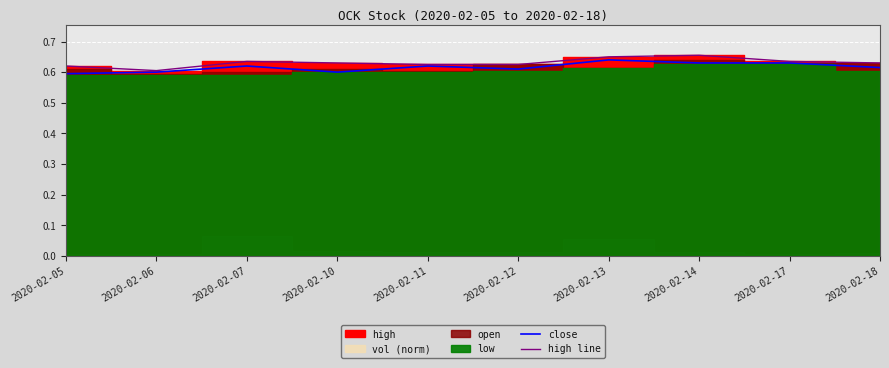

Reading left to right, what are all the values shown in this chart?

close: 0.6	0.6	0.6	0.6	0.6	0.6	0.6	0.6	0.6	0.6
high line: 0.6	0.6	0.6	0.6	0.6	0.6	0.7	0.7	0.6	0.6